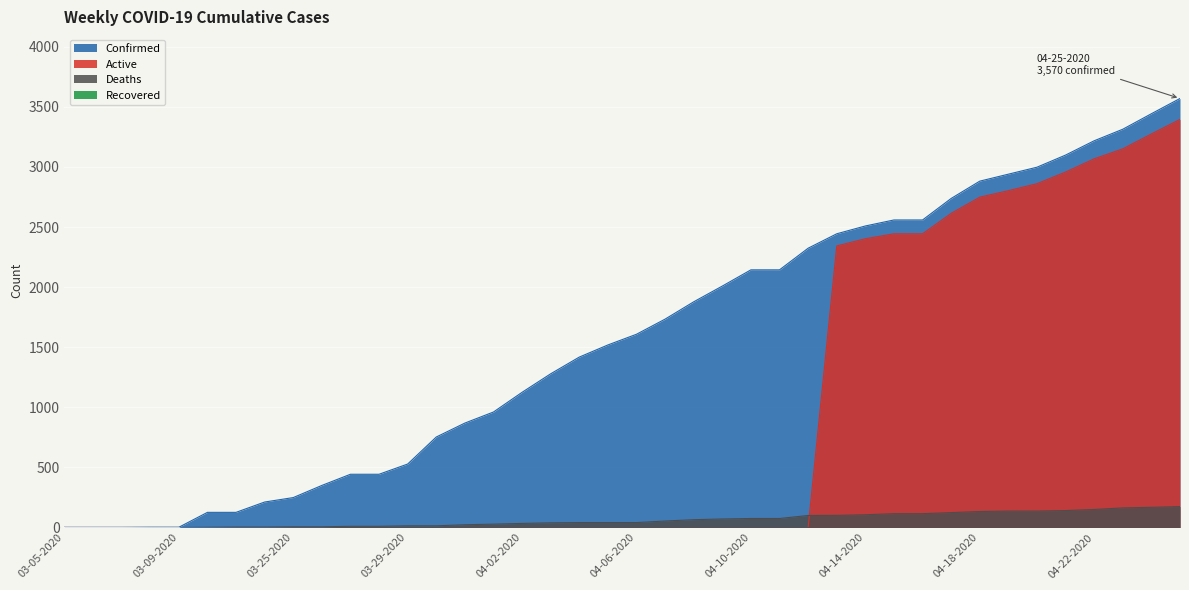

Is the value of Deaths at 04-09-2020 greater than the value of Active at 04-05-2020?

Yes